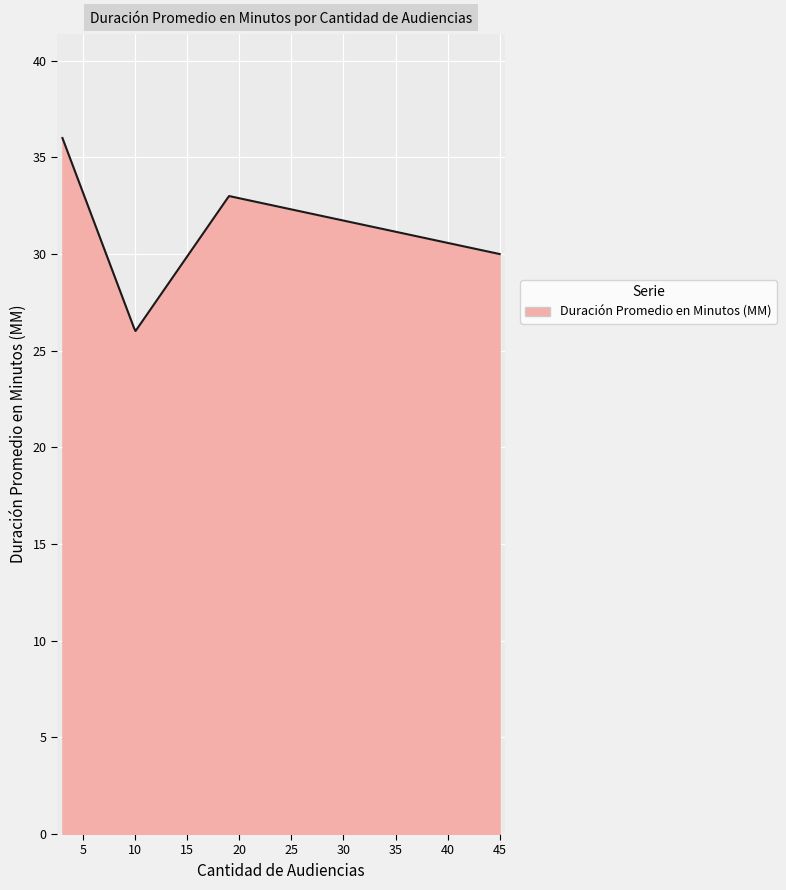

What is the minimum value shown in the chart?

26.0